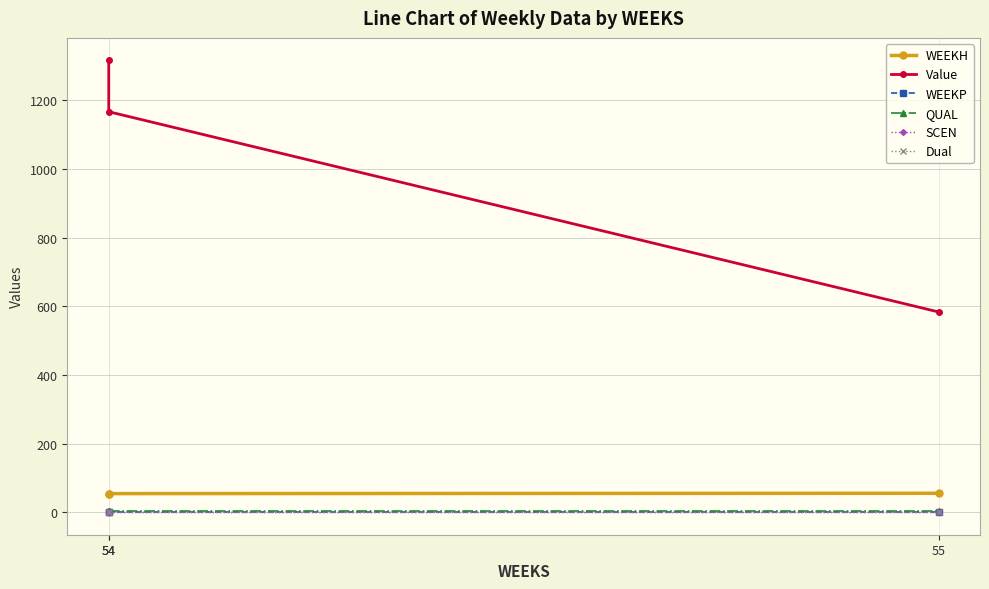

What is the average value of the QUAL series?

2.0